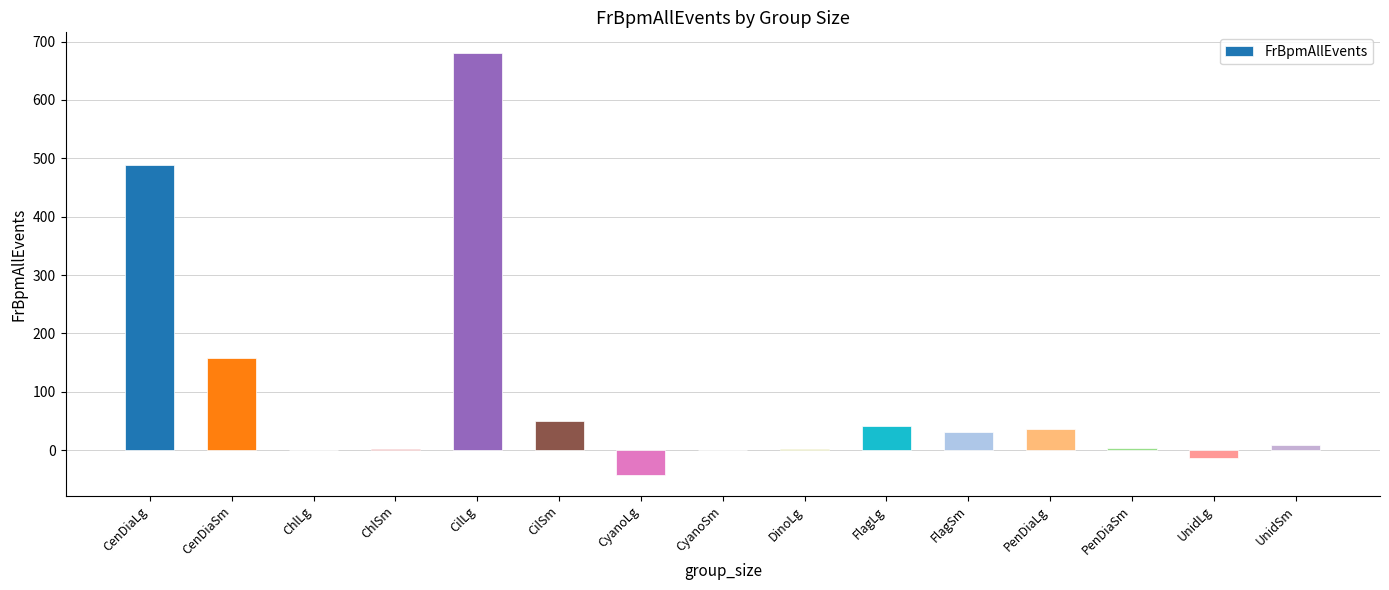

What is the greatest value displayed?

679.8